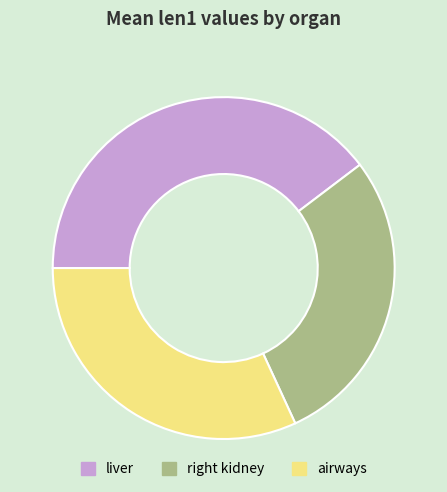

What is the smallest slice in the pie chart?

right kidney